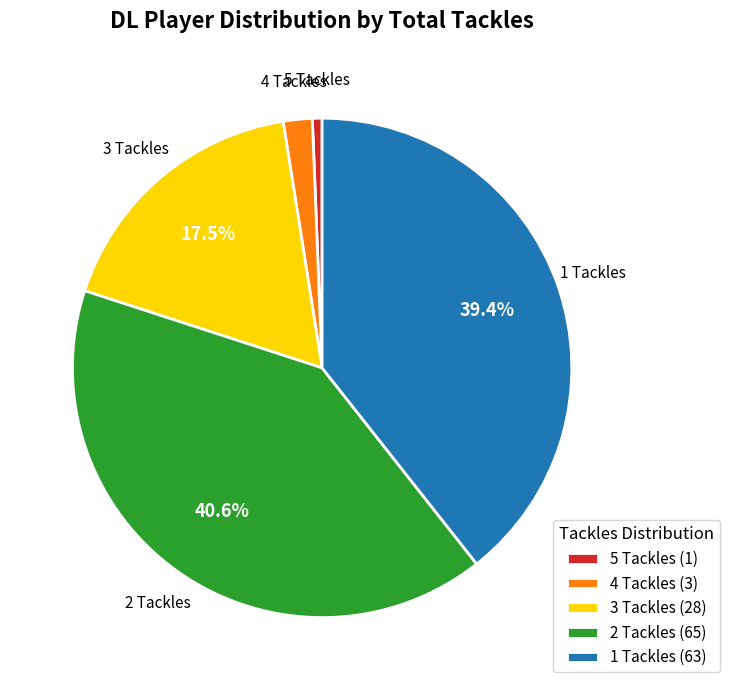

Between 5 Tackles (1) and 1 Tackles (63), which is larger?

1 Tackles (63)